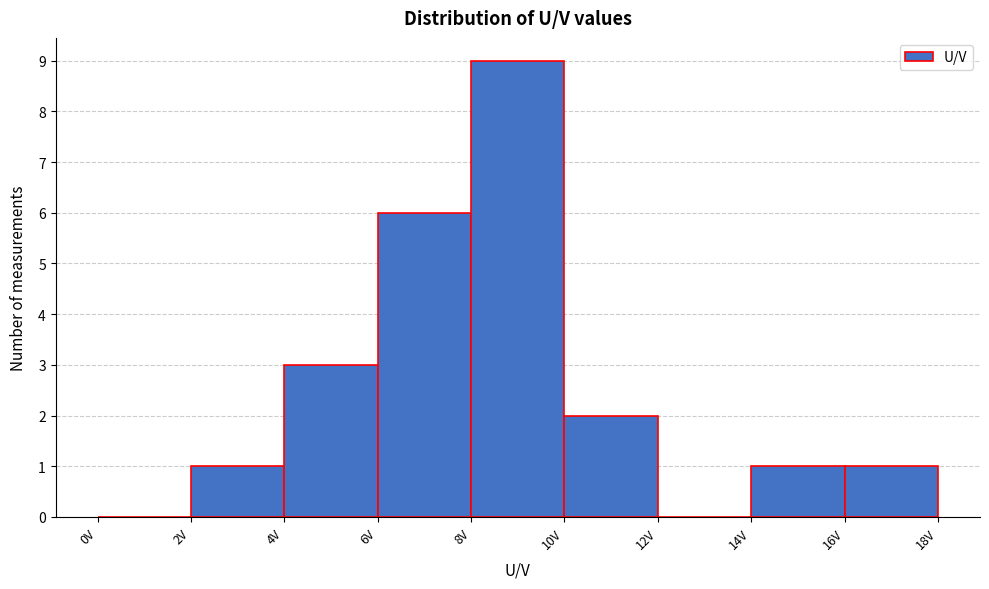

Reading left to right, transcribe this chart: for each bar, give the range it covers on the x-axis and its height. The values are not printed on the chart, so give them approximately, as read against the axis.

0 to 2: 0
2 to 4: 1
4 to 6: 3
6 to 8: 6
8 to 10: 9
10 to 12: 2
12 to 14: 0
14 to 16: 1
16 to 18: 1